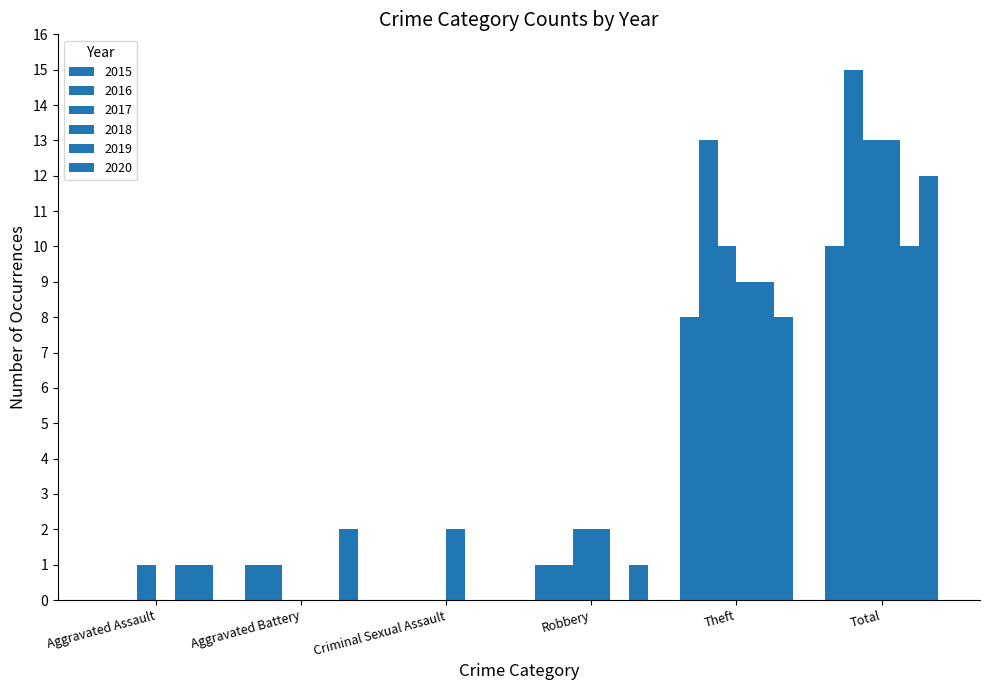

Rank the series at Aggravated Battery from lowest to highest value.

2017, 2018, 2019, 2015, 2016, 2020